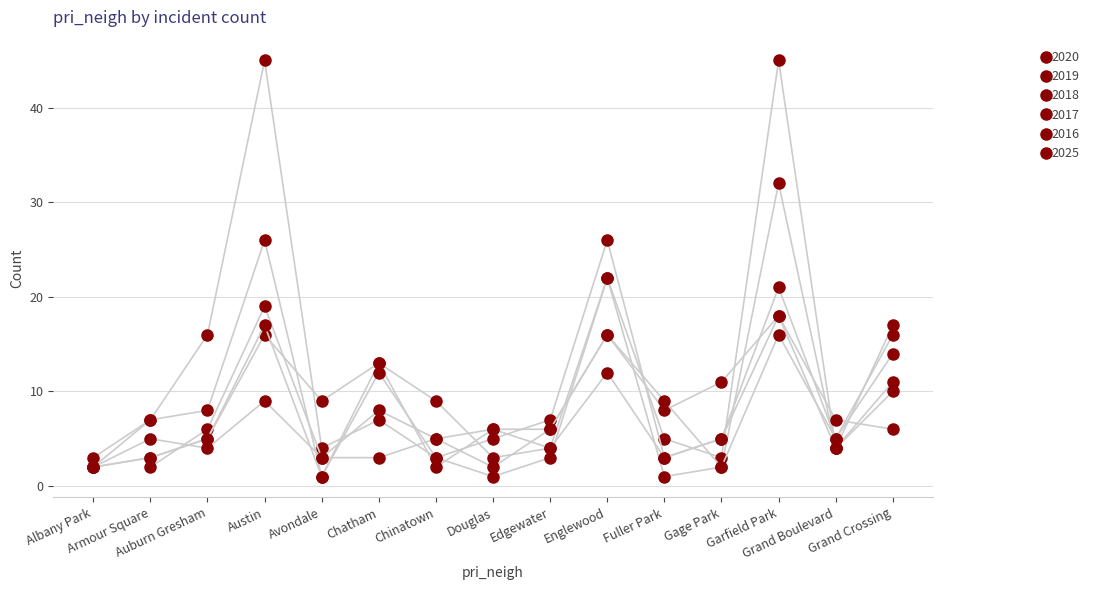

Which series changed the most between Edgewater and Gage Park?

2017